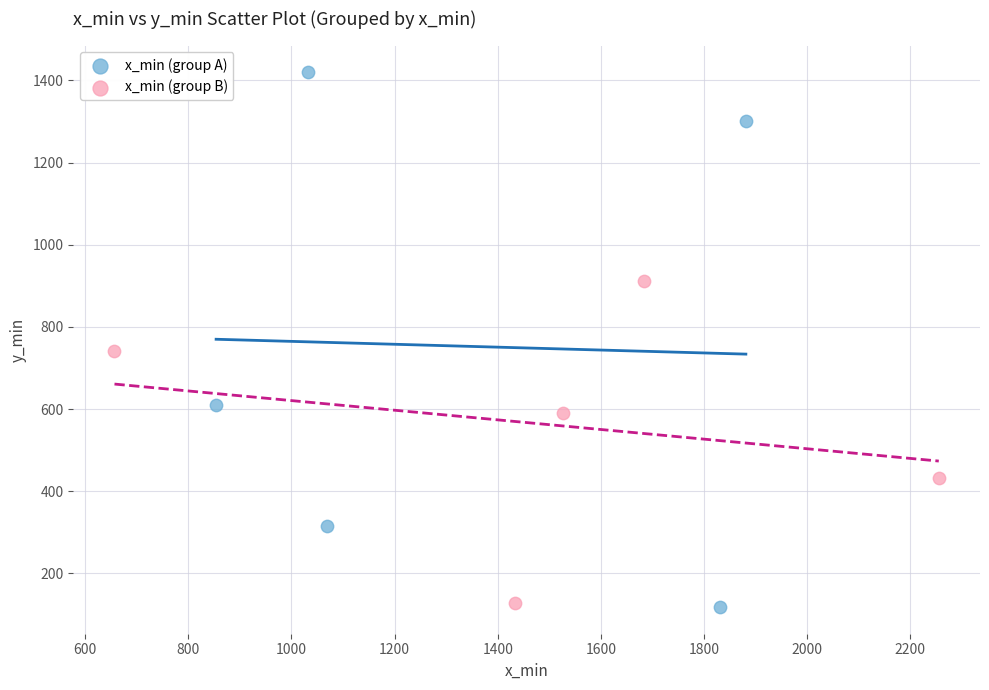

Which series reaches the maximum Y coordinate?

x_min (group A)